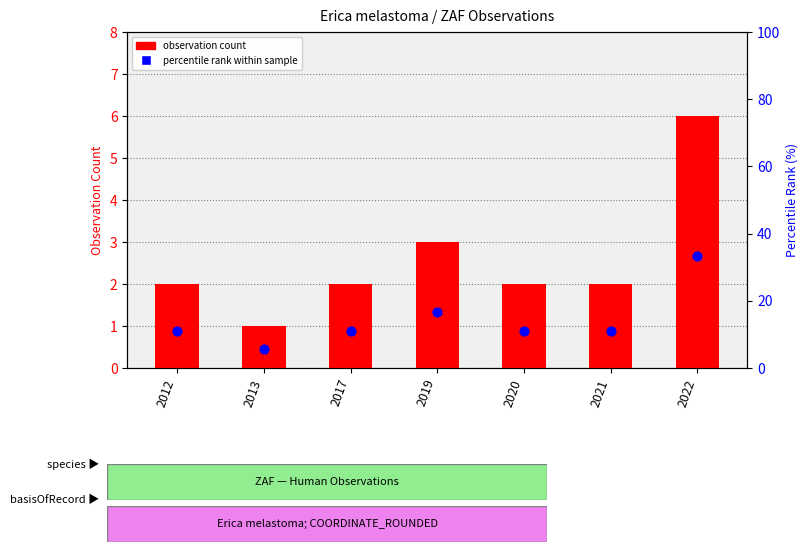

Which series has the largest Y range (max minus min)?

percentile rank within sample